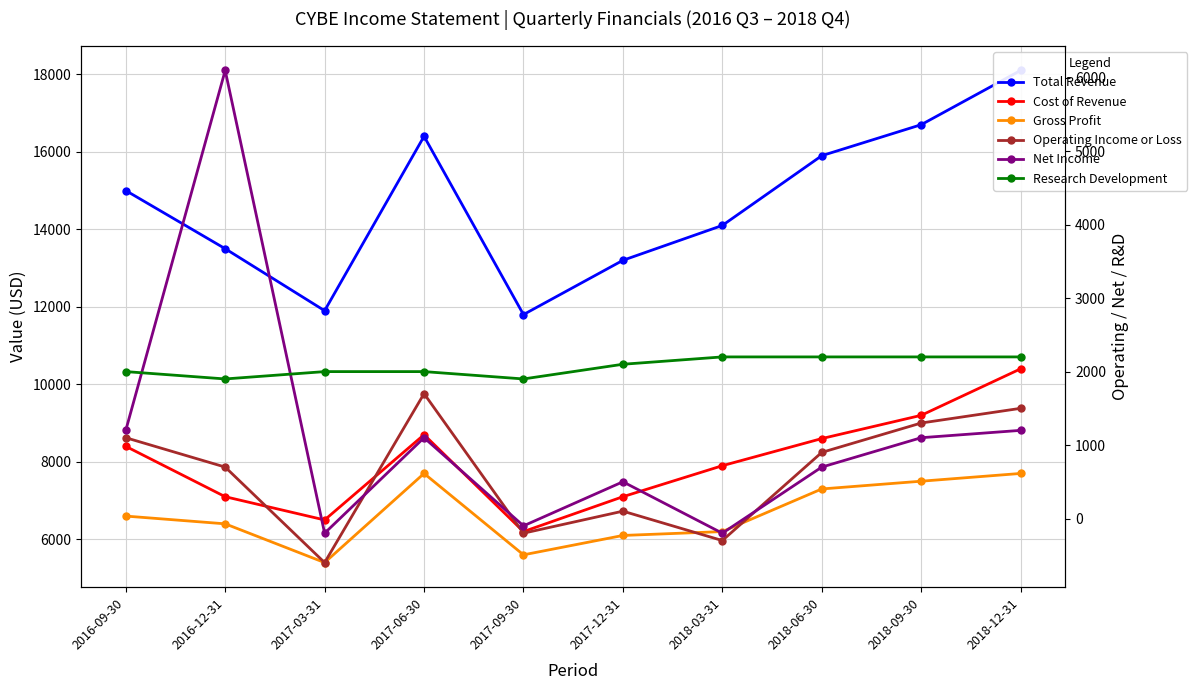

Which series has the widest spread of values?

Total Revenue